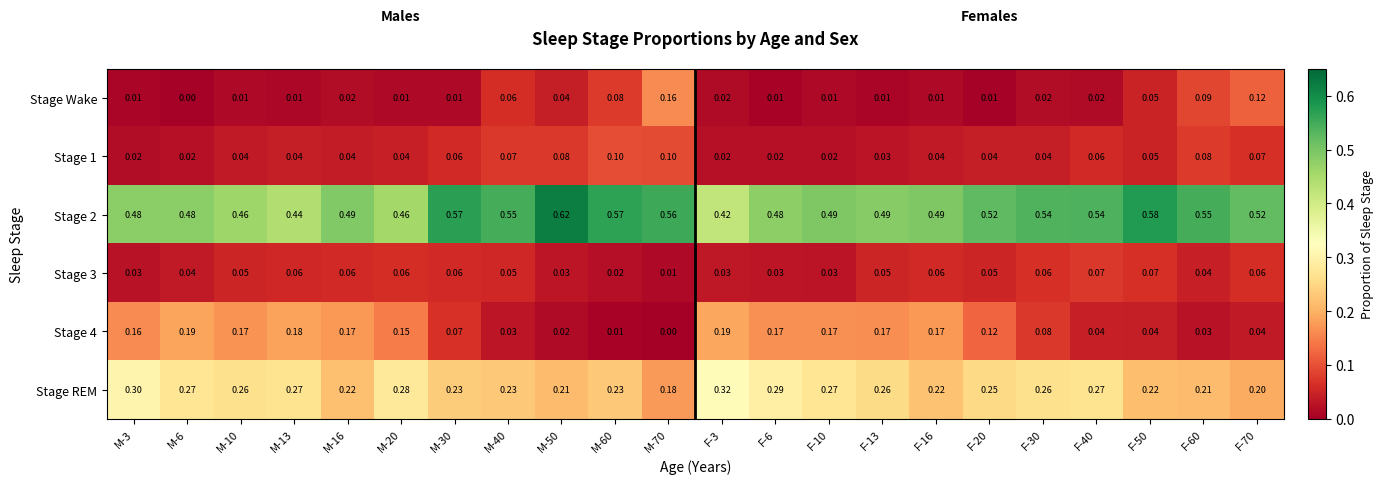

Is the value of Stage 1 at F-16 greater than the value of Stage REM at F-50?

No